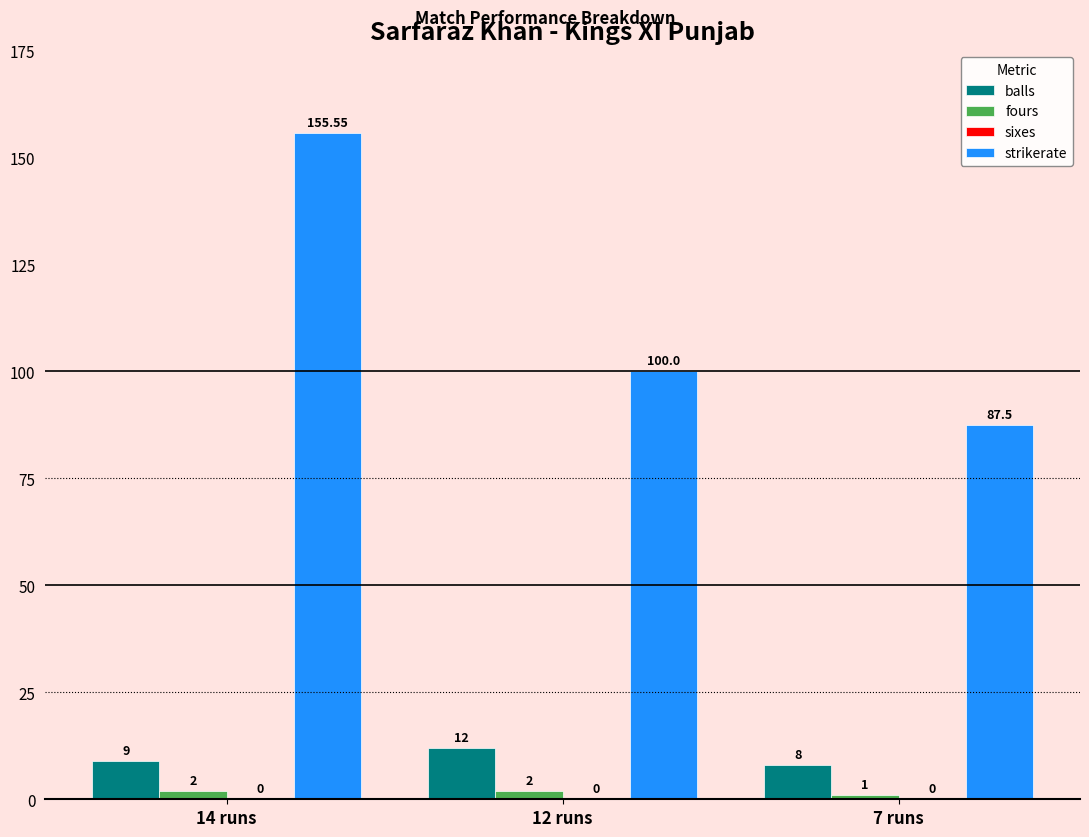

List the series in order of their peak value, highest first.

strikerate, balls, fours